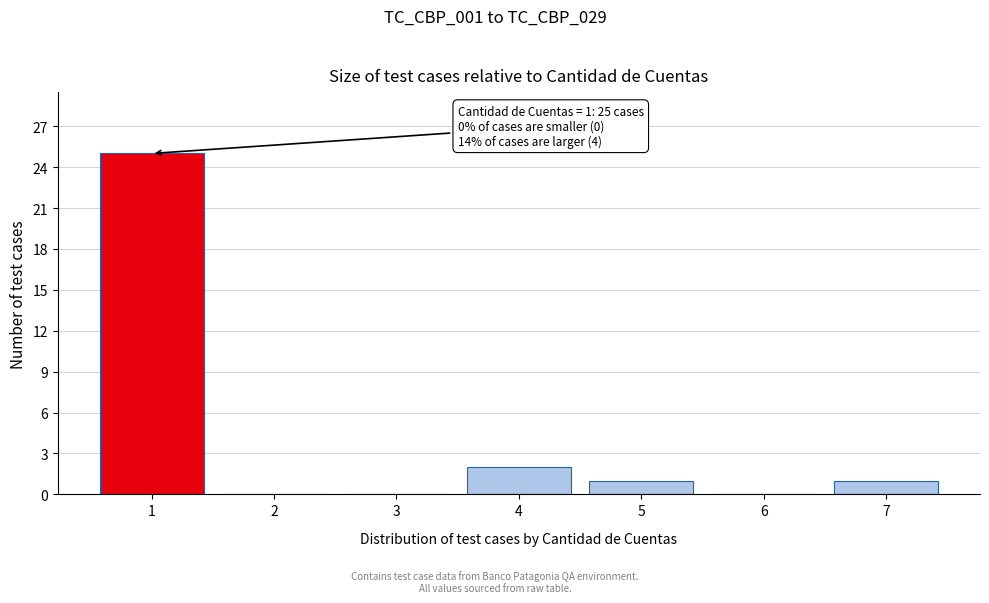

Reading left to right, list all the values displayed in this chart.

1=25	2=0	3=0	4=2	5=1	6=0	7=1